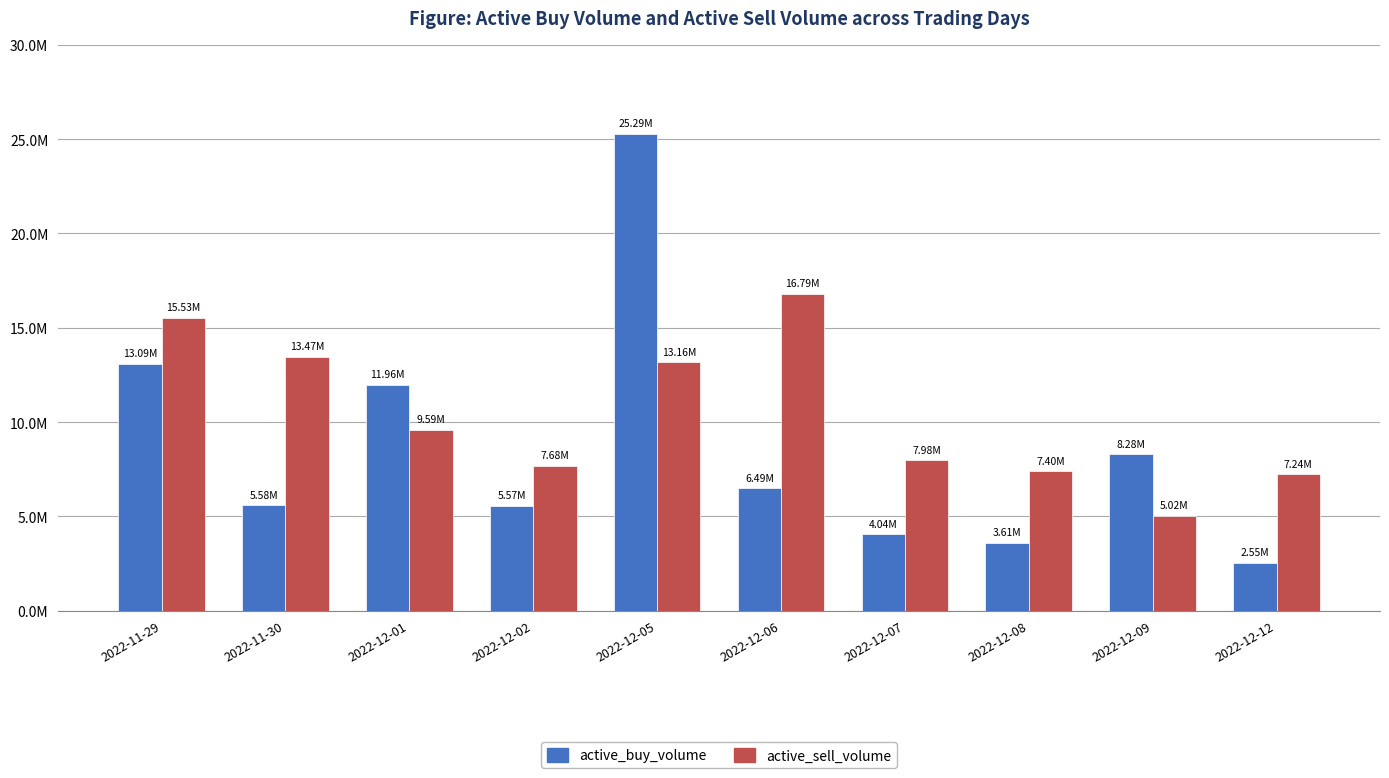

Reading left to right, extract all data points from this chart.

active_buy_volume: 2022-11-29=13092973	2022-11-30=5581900	2022-12-01=11962579	2022-12-02=5574987	2022-12-05=25294553	2022-12-06=6486022	2022-12-07=4038810	2022-12-08=3610145	2022-12-09=8281984	2022-12-12=2545236
active_sell_volume: 2022-11-29=15530000	2022-11-30=13470791	2022-12-01=9587758	2022-12-02=7684452	2022-12-05=13159471	2022-12-06=16788347	2022-12-07=7979920	2022-12-08=7399837	2022-12-09=5021565	2022-12-12=7235892